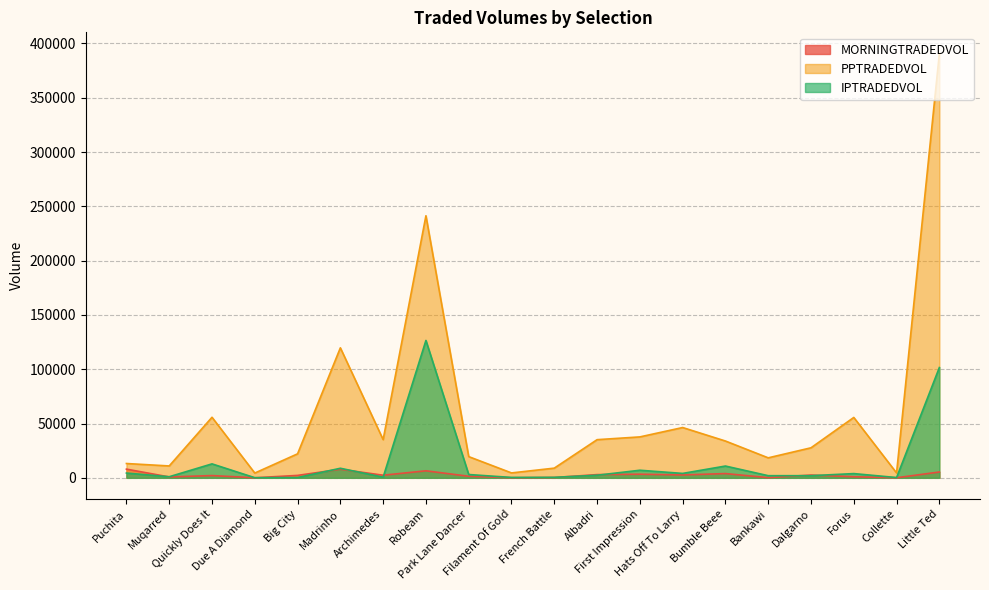

What is the difference between the PPTRADEDVOL values at Bankawi and Archimedes?

16759.7